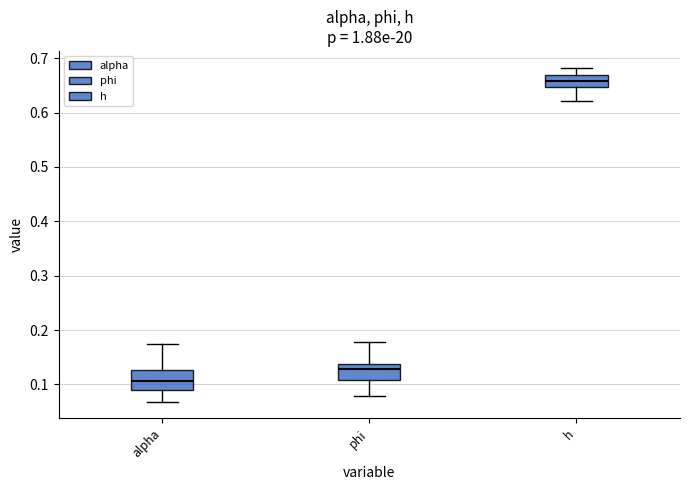

Reading left to right, transcribe this box plot: for each box, give where its median line is, the range the box spans, and where its two whiskers end, as read against the y-axis. The values are not printed on the chart, so give them approximately, as read against the axis.

alpha: median 0.11, box 0.09 to 0.13, whiskers 0.07 to 0.17
phi: median 0.13, box 0.11 to 0.14, whiskers 0.08 to 0.18
h: median 0.66, box 0.65 to 0.67, whiskers 0.62 to 0.68